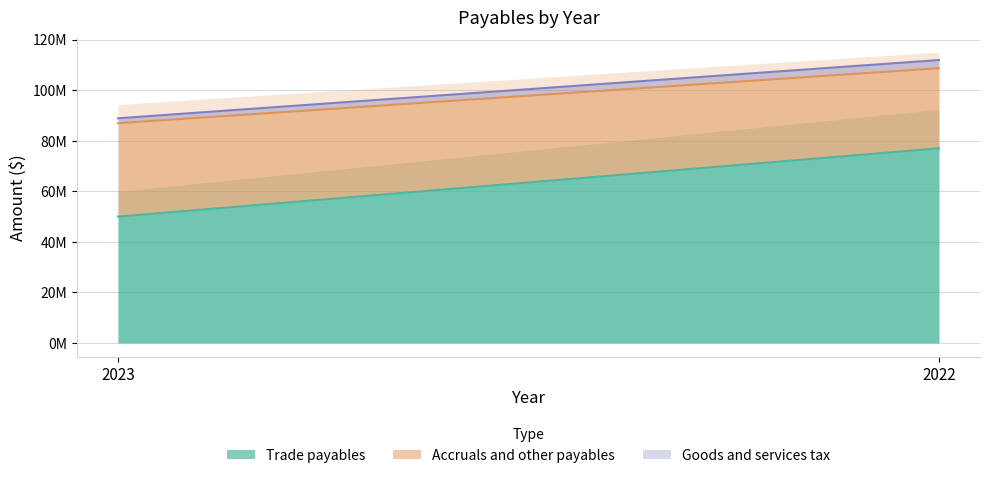

True or false: Goods and services tax has a value of 5435729 at 2022.

False